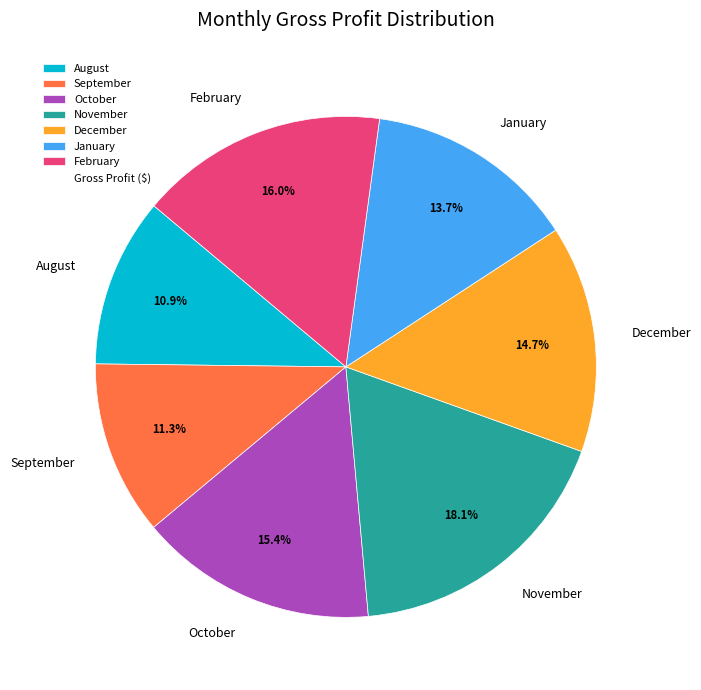

Is there any slice that represents more than half of the pie?

No